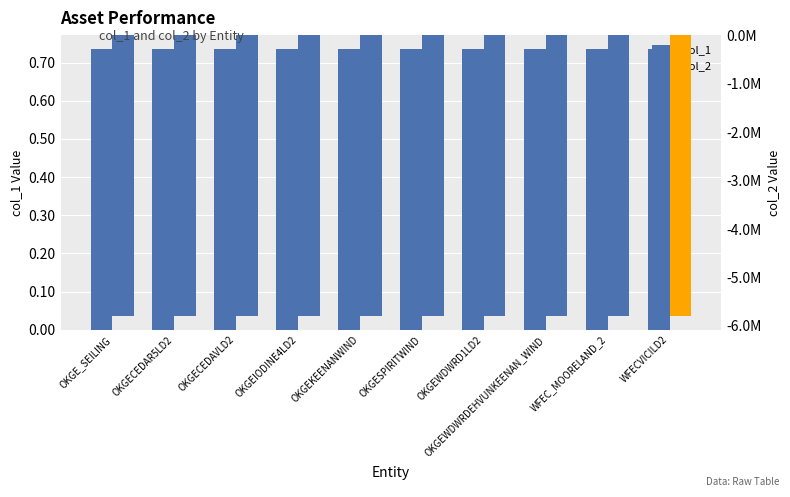

At which category is the sum across all series the highest?

OKGE_SEILING